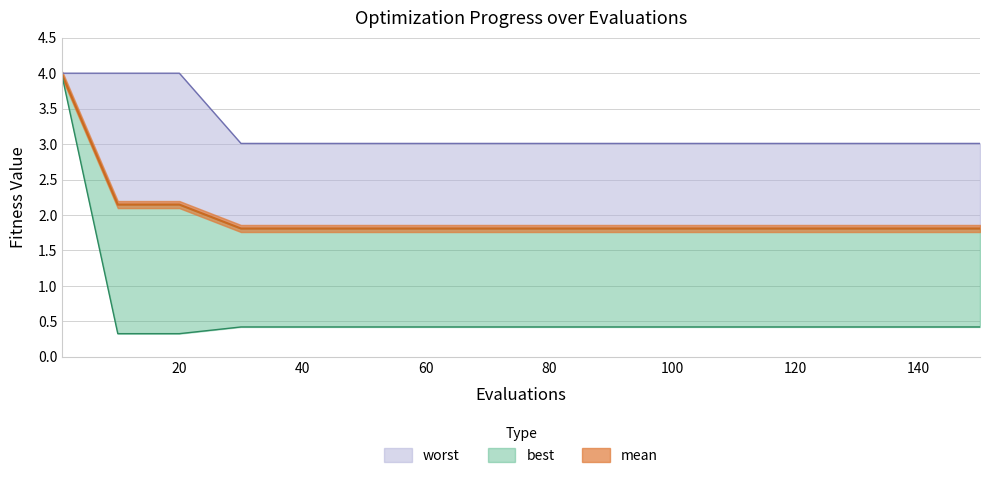

Does the chart display data point markers on the line(s)?

No